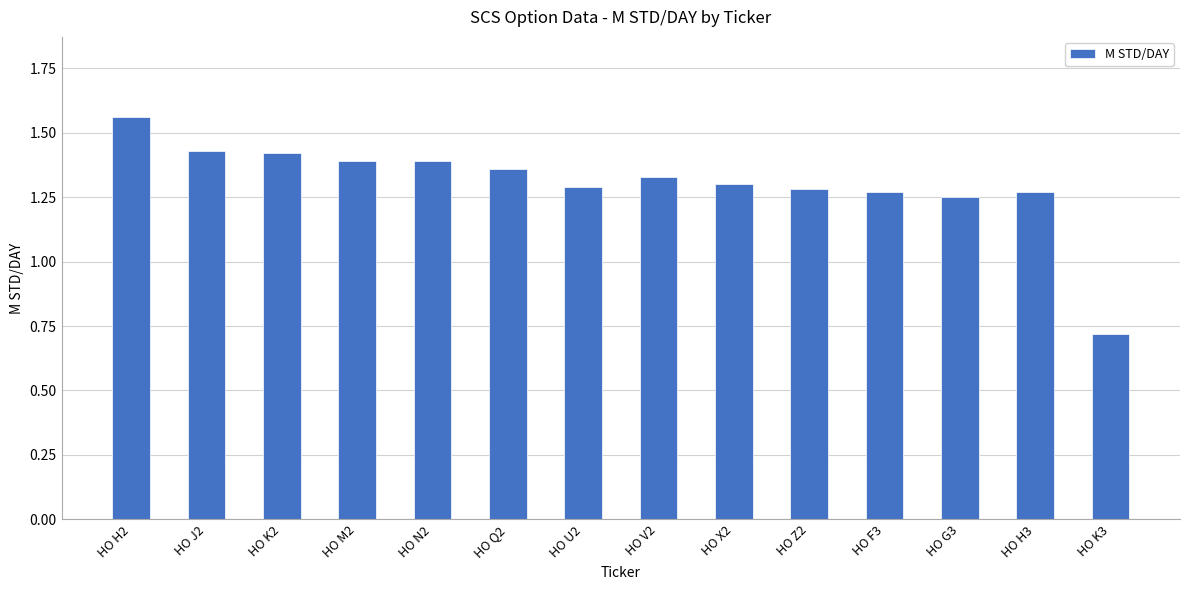

Between HO Q2 and HO G3, which is larger?

HO Q2